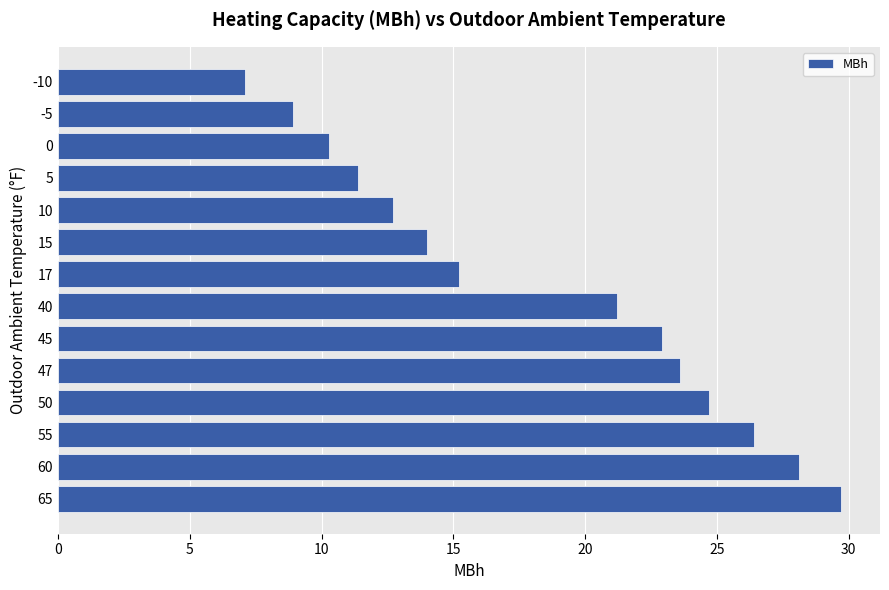

The value at 50 is 24.7. True or false?

True